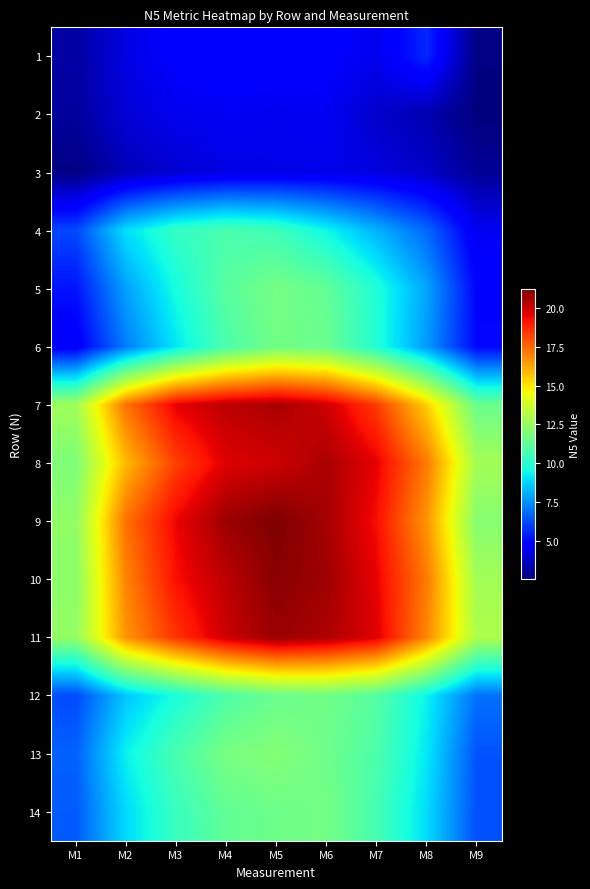

At how many categories does at least one series exceed 6?

9